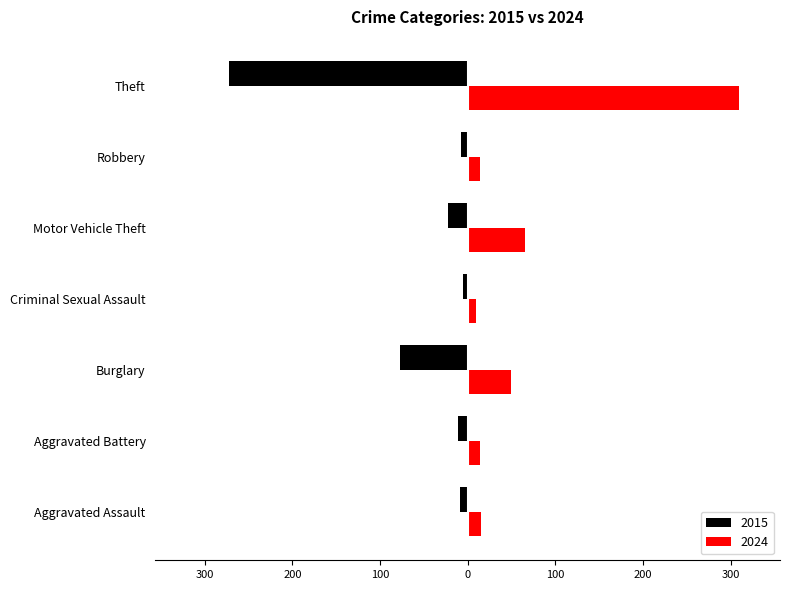

Reading left to right, list all the values displayed in this chart.

2024: 15	14	50	9	66	14	310
2015: -9	-11	-77	-5	-23	-8	-273